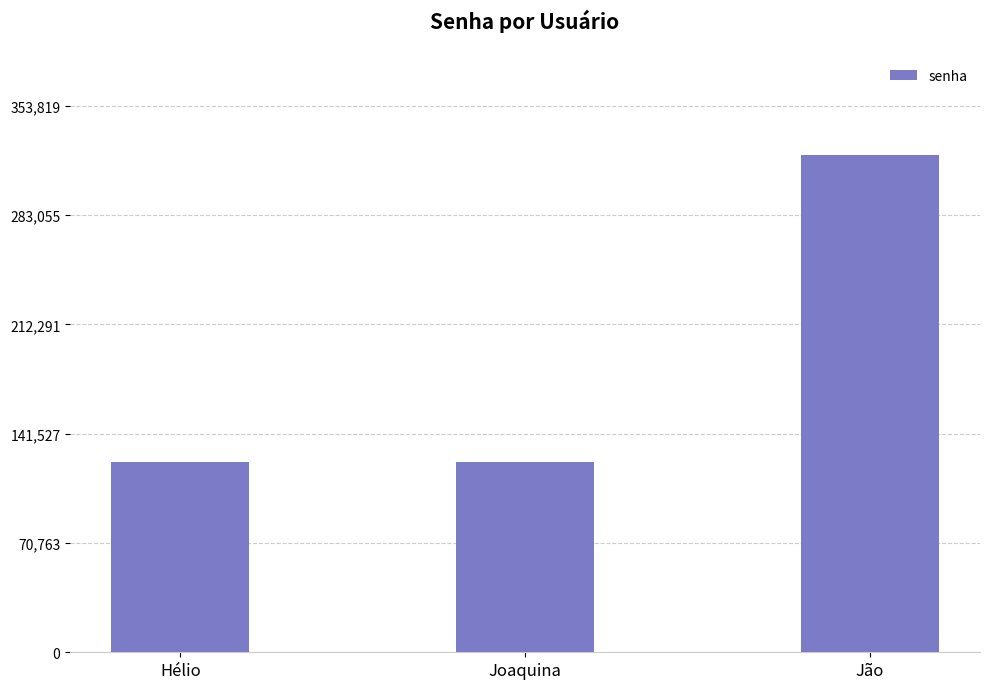

Reading left to right, extract all data points from this chart.

Hélio=123456	Joaquina=123456	Jão=321654